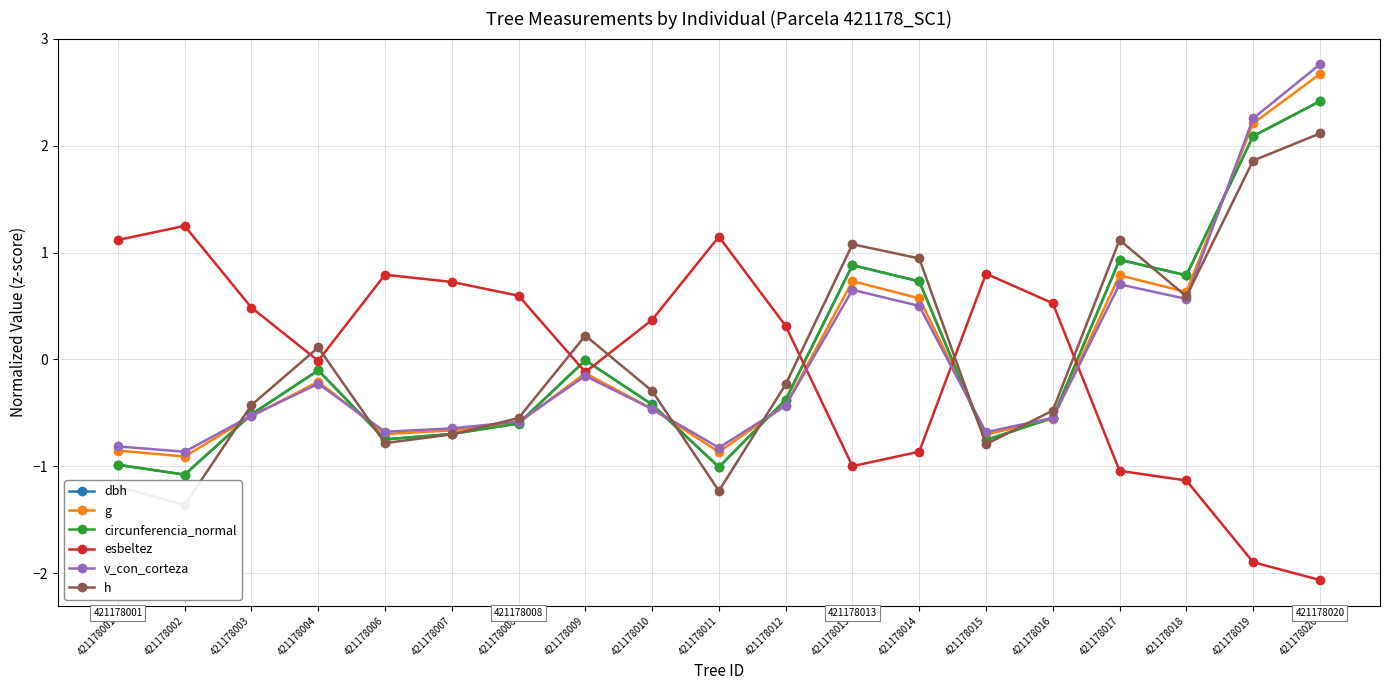

What is the value of the esbeltez point at the 1st from the left?

1.1